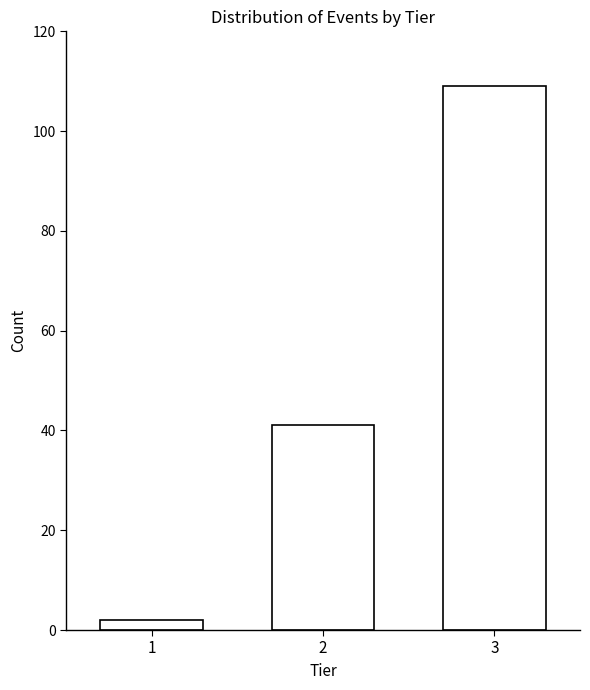

Reading left to right, what are all the values shown in this chart?

1=2	2=41	3=109